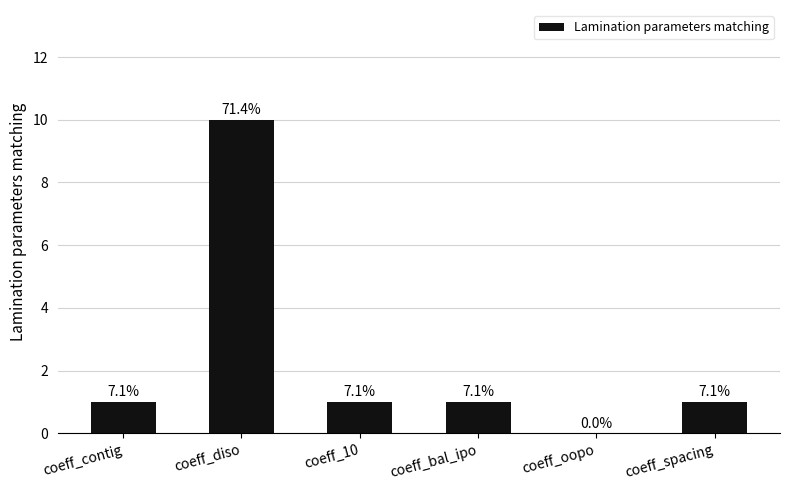

True or false: the data shows 2 at coeff_spacing.

False